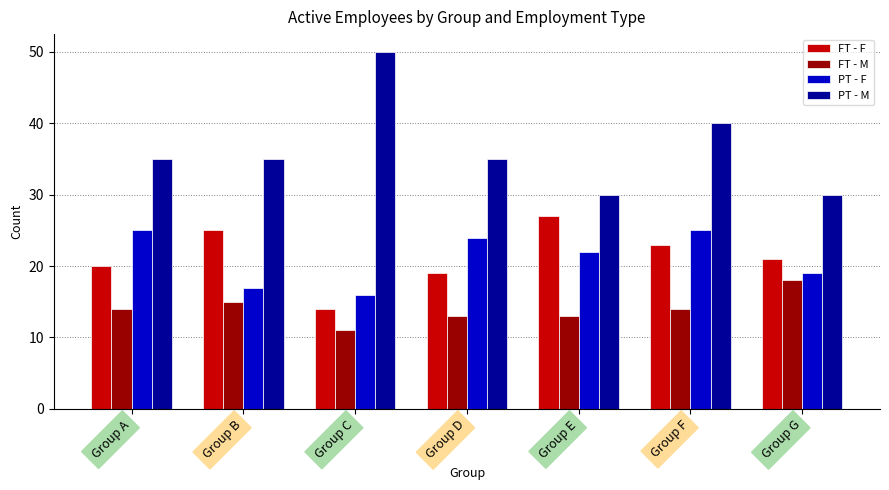

Between Group C and Group F, which series saw the biggest shift?

PT - M